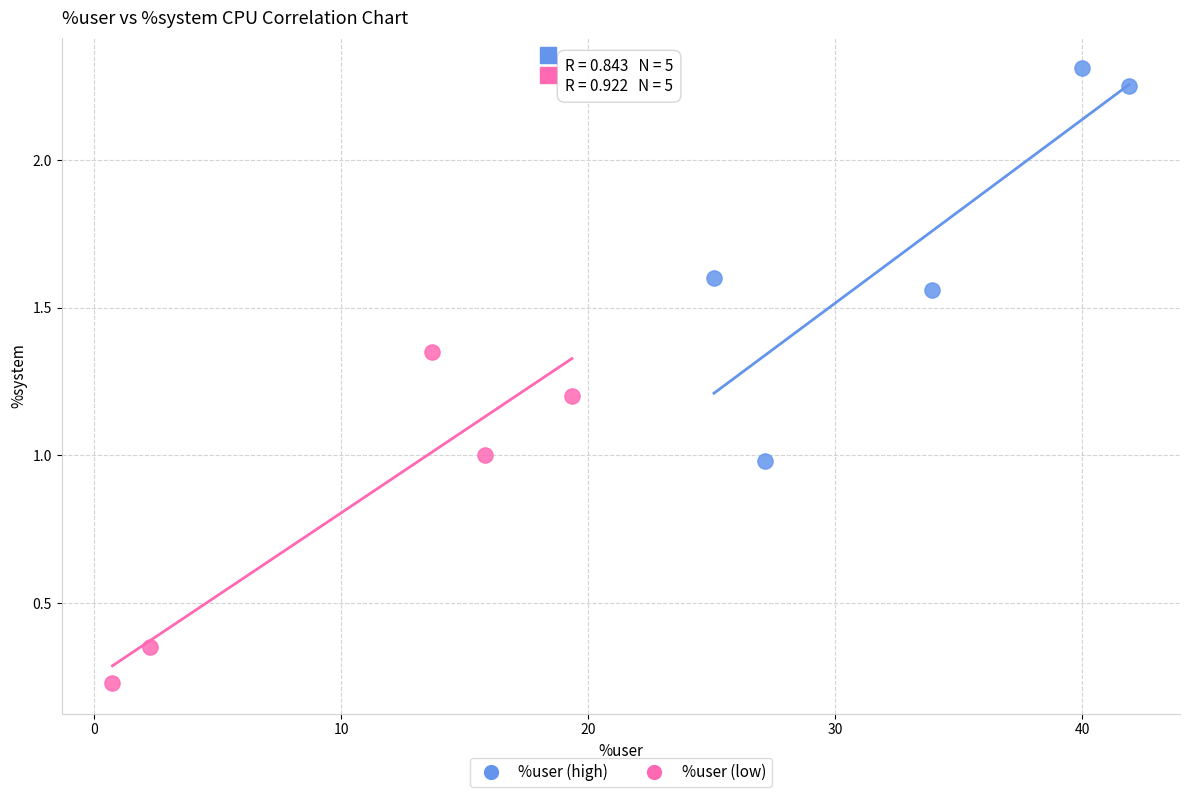

Which series contains the lowest Y value?

%user (low)